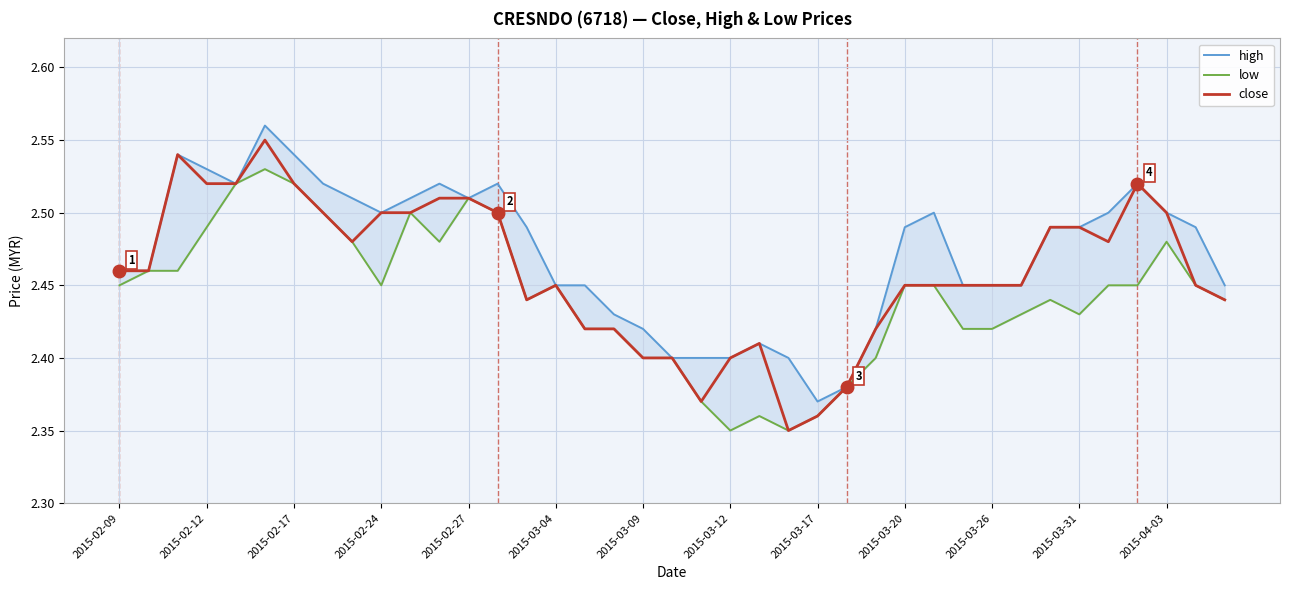

True or false: close and high cross at least once.

False